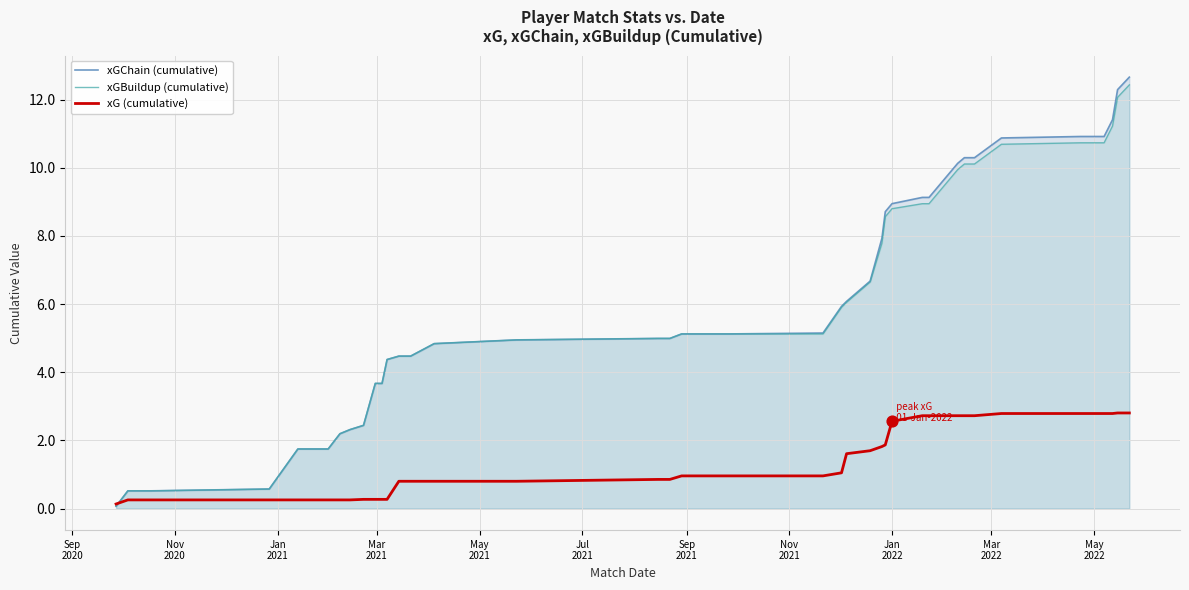

Which series has the widest spread of Y values?

xGChain (cumulative)